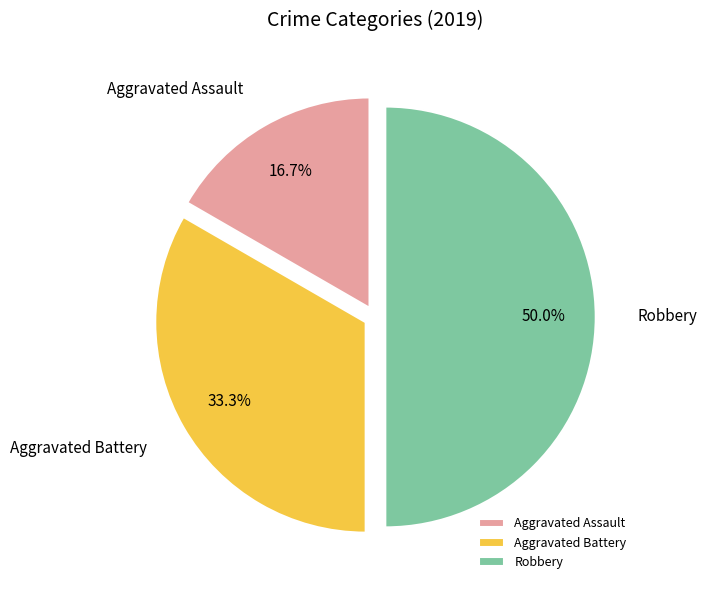

What portion of the pie excludes Aggravated Battery?

66.7%